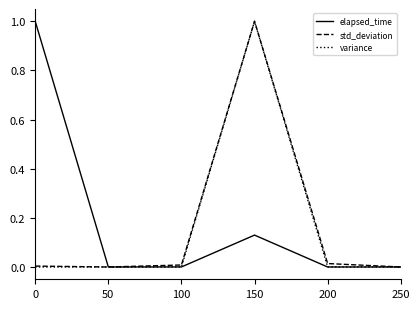

The variance series shows 0.0 at 0. True or false?

True